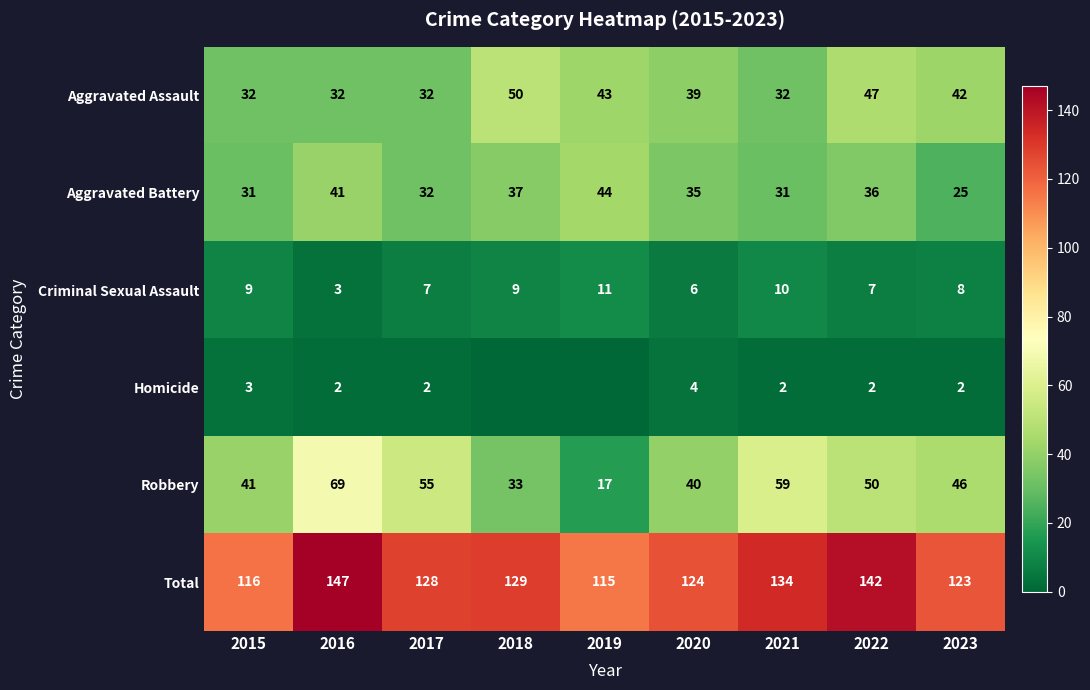

What is the spread (max minus min) of values at 2015?

113